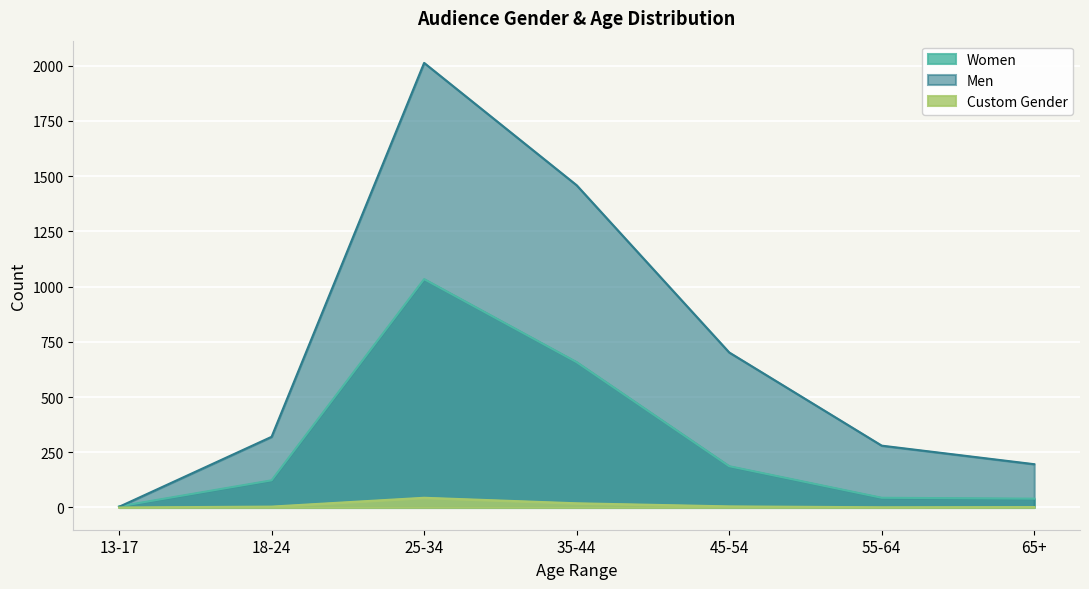

What is the difference between the maximum and minimum values in the Women series?

1029